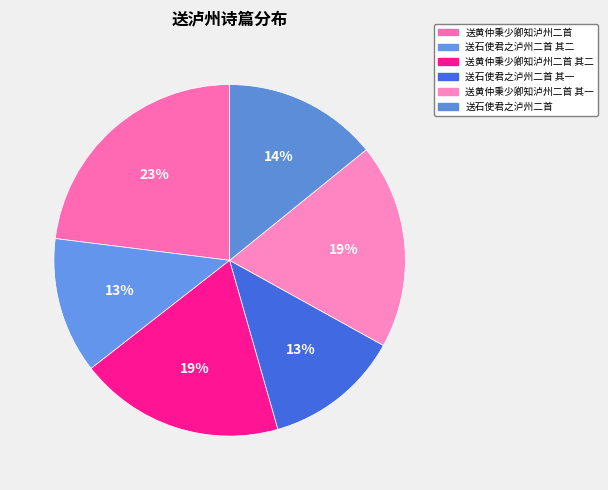

Is it true that 送石使君之泸州二首 其二 is 19% of the pie?

False